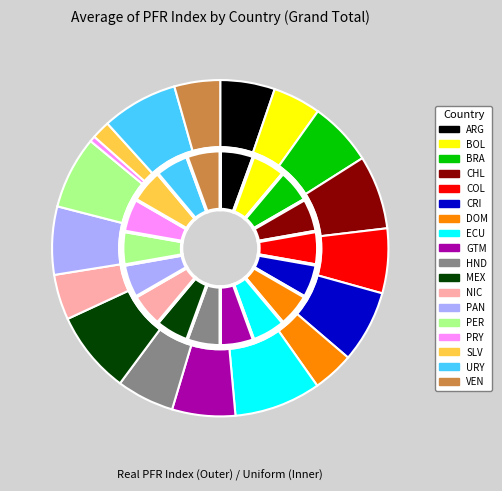

Is there any slice that represents more than half of the pie?

No